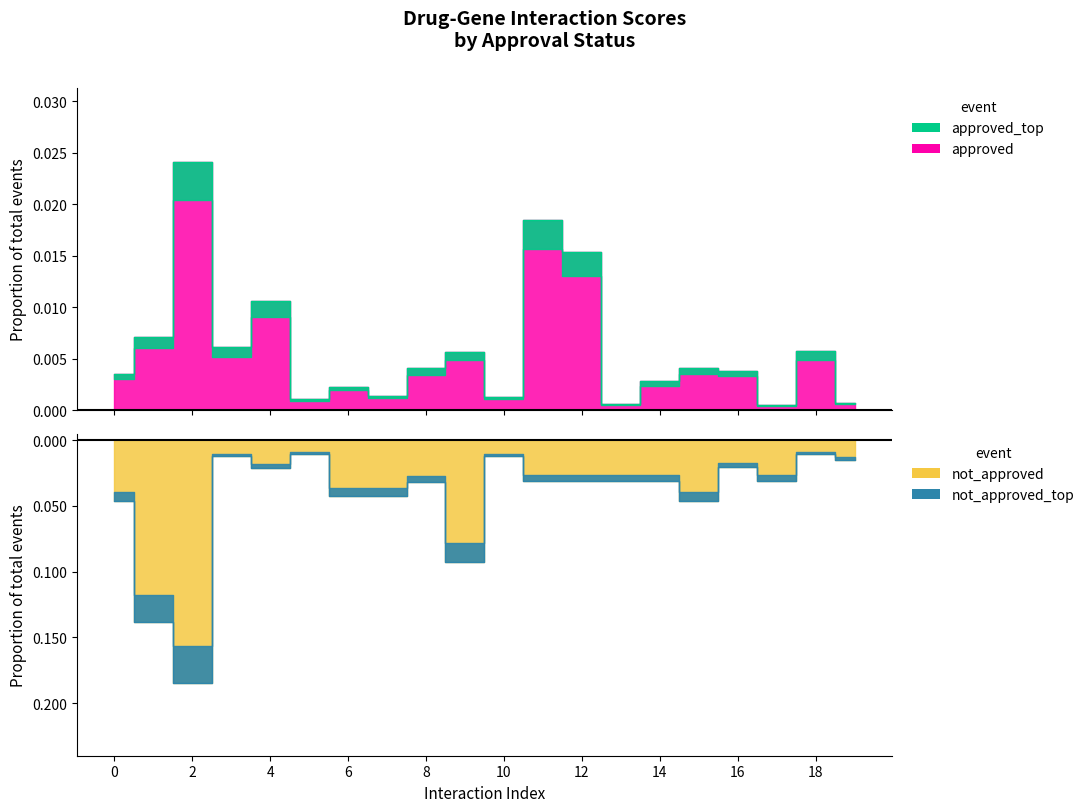

The approved_line series shows 0.0 at 10. True or false?

False